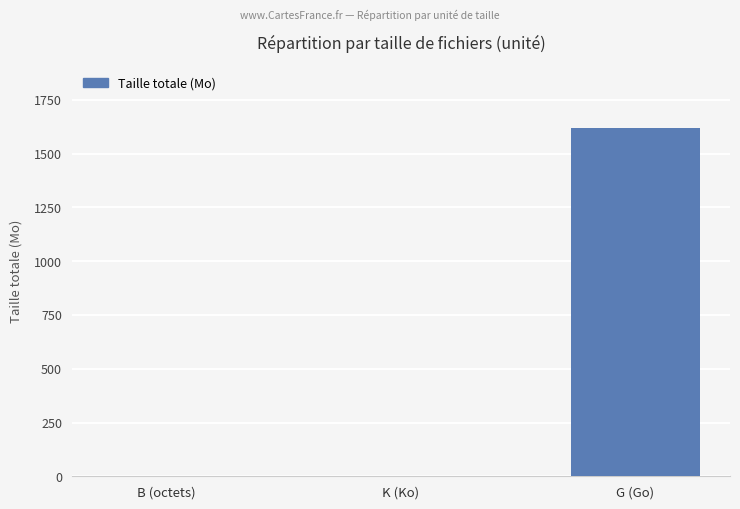

The chart shows a value of 2452.4 at G (Go). True or false?

False